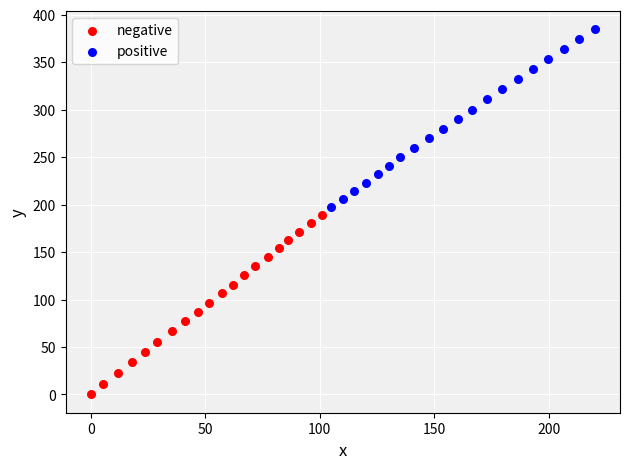

Which series has the widest spread of Y values?

negative